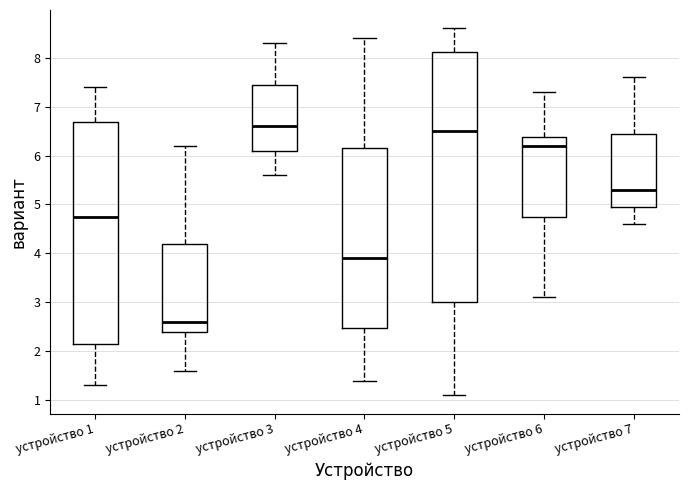

Reading left to right, read every box against the y-axis: the position of its median line, the range the box covers, and the ends of its whiskers. The values are not printed on the chart, so give them approximately, as read against the axis.

устройство 1: median 4.8, box 2.2 to 6.7, whiskers 1.3 to 7.4
устройство 2: median 2.6, box 2.4 to 4.2, whiskers 1.6 to 6.2
устройство 3: median 6.6, box 6.1 to 7.5, whiskers 5.6 to 8.3
устройство 4: median 3.9, box 2.5 to 6.2, whiskers 1.4 to 8.4
устройство 5: median 6.5, box 3.0 to 8.1, whiskers 1.1 to 8.6
устройство 6: median 6.2, box 4.8 to 6.4, whiskers 3.1 to 7.3
устройство 7: median 5.3, box 5.0 to 6.5, whiskers 4.6 to 7.6